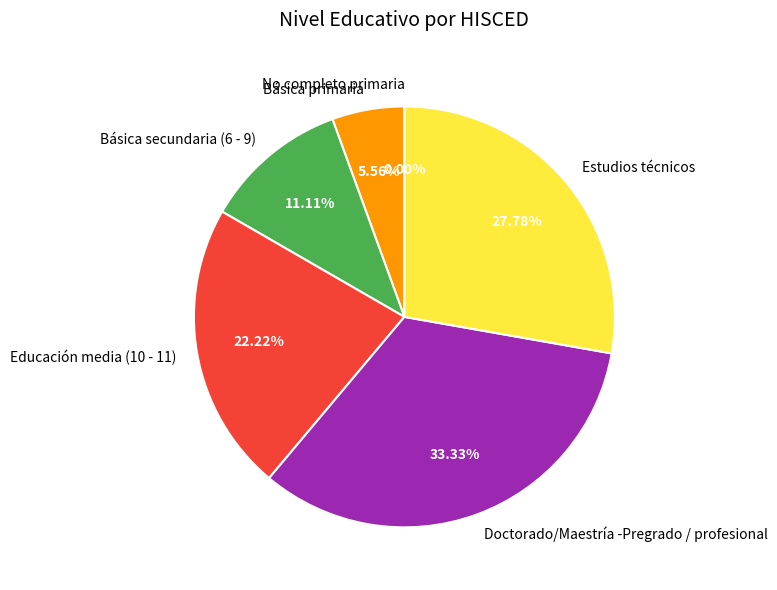

The Estudios técnicos slice represents 38% of the pie. True or false?

False